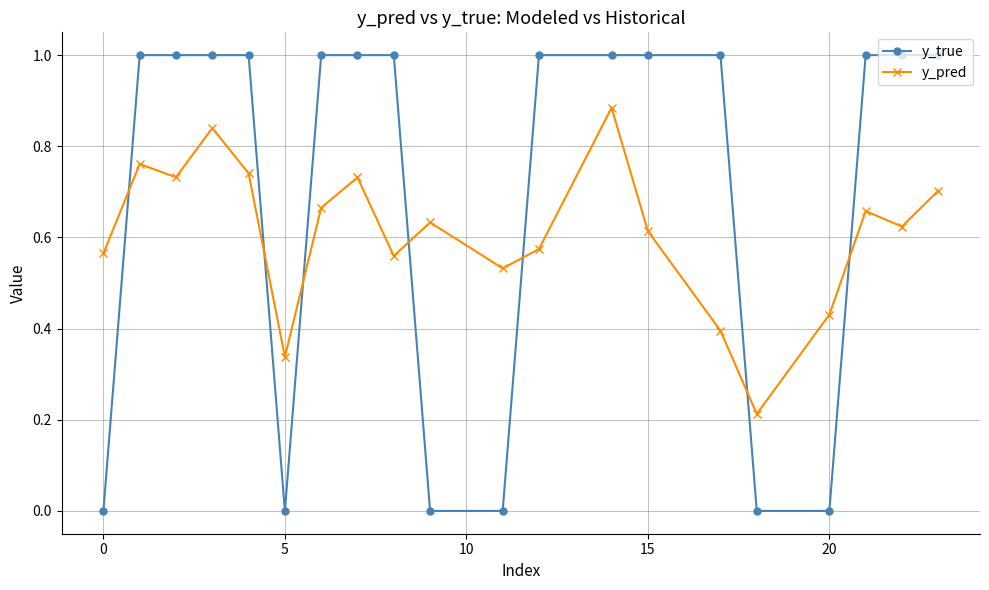

List the series in order of their peak value, highest first.

y_true, y_pred